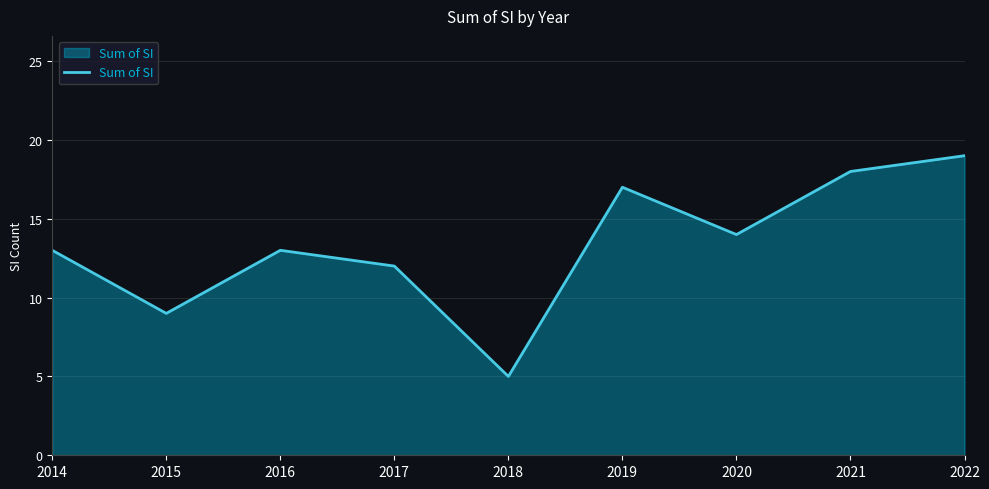

Which has a higher value, 2021 or 2016?

2021